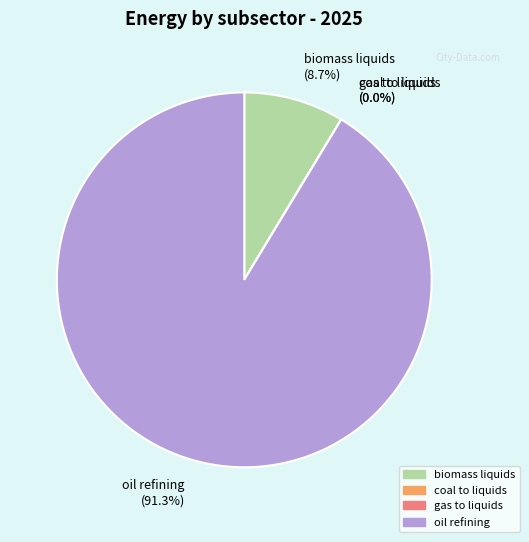

Is there a majority slice in this chart?

Yes